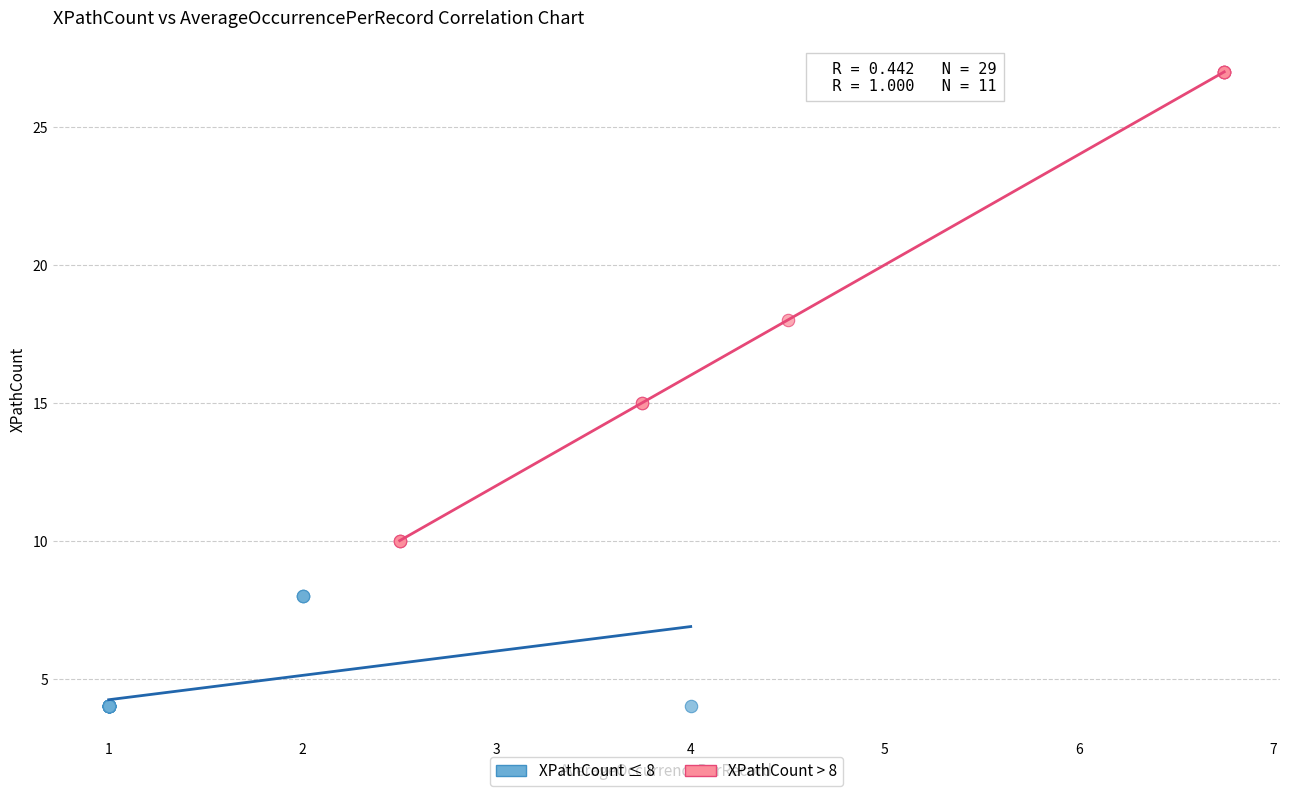

Which series contains the lowest Y value?

XPathCount ≤ 8